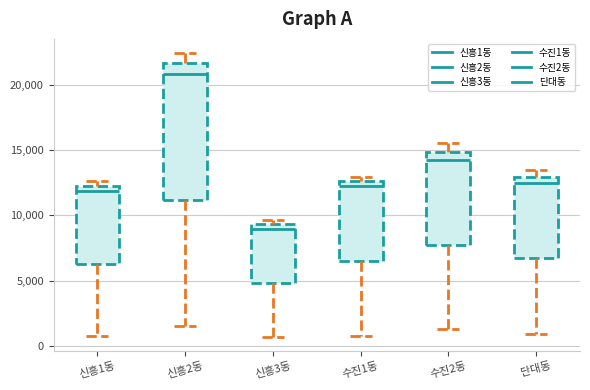

Where does the median line of the box for 수진1동 sit on the y-axis? The values are not printed on the chart, so give them approximately, as read against the axis.

12000